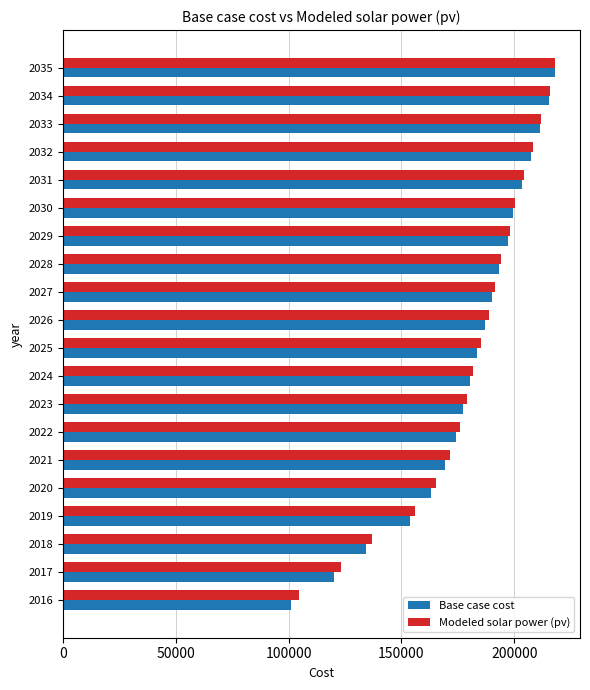

What is the total value across all series at 2025?

368551.9